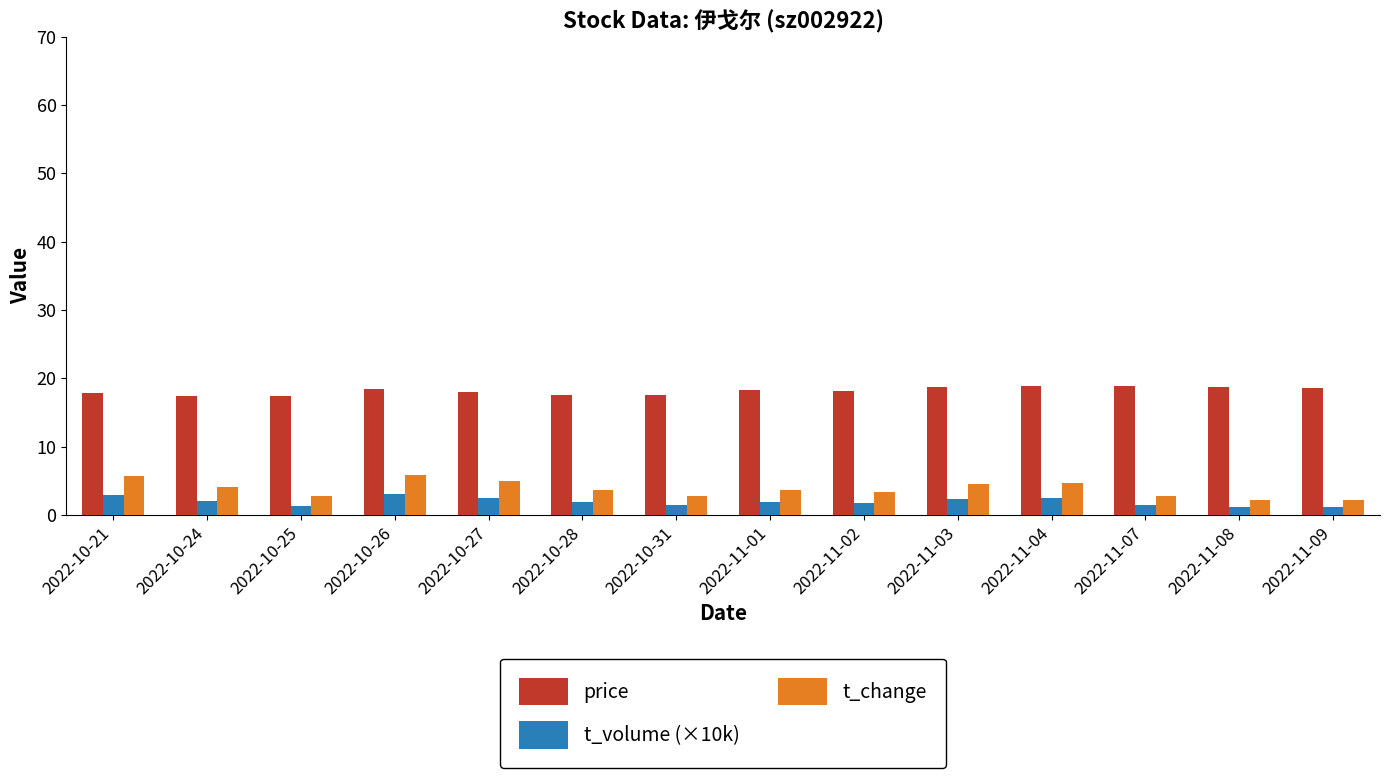

What is the spread (max minus min) of values at 2022-11-04?

16.4